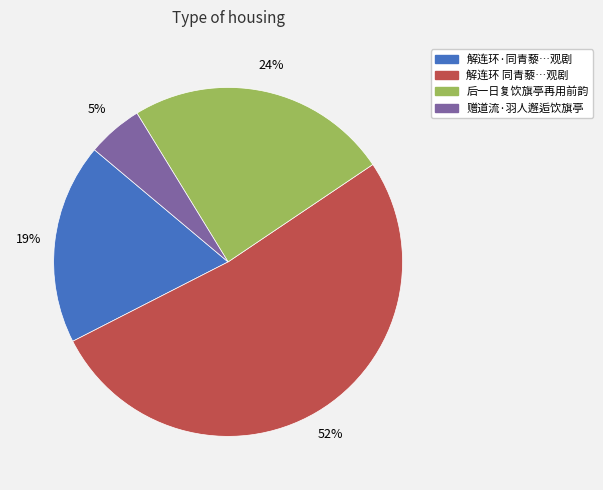

Is there any slice that represents more than half of the pie?

Yes